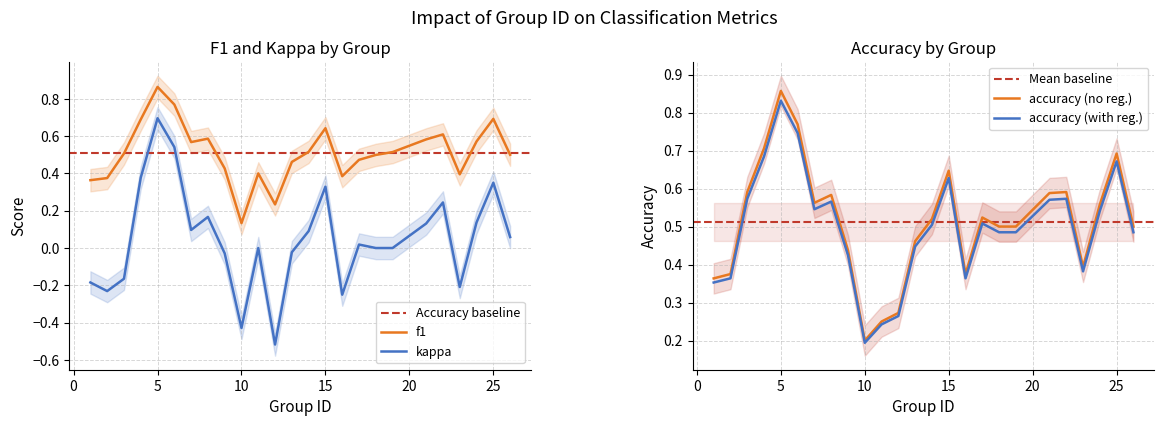

True or false: f1 has more than 2 interior local peaks.

True